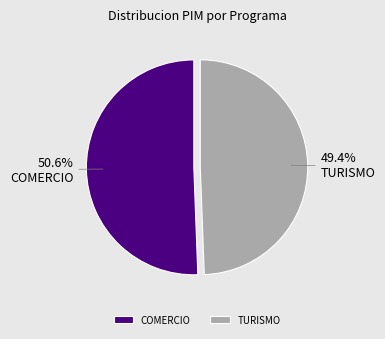

Rank the categories by value from highest to lowest.

COMERCIO, TURISMO